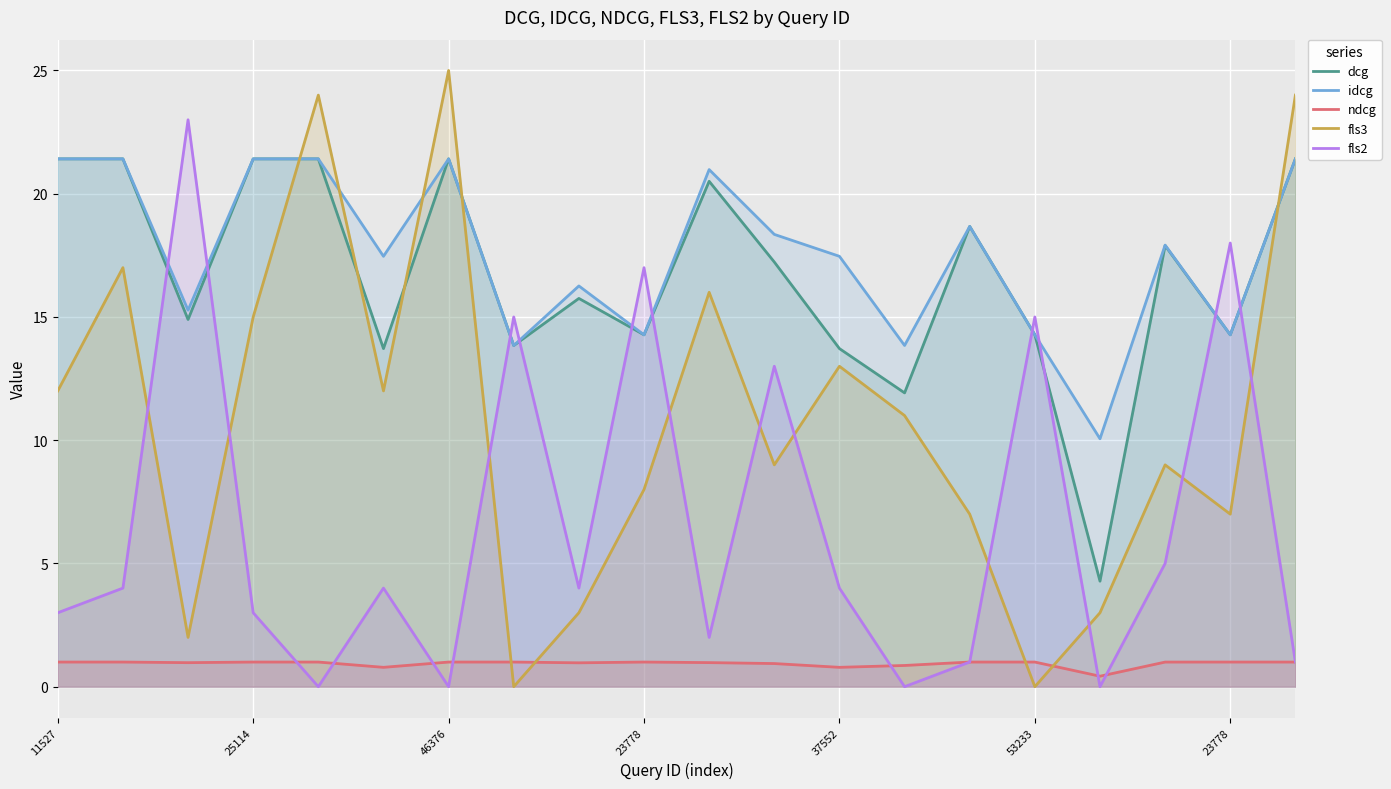

Is the value of fls2 at 11527 greater than the value of idcg at 11527?

No